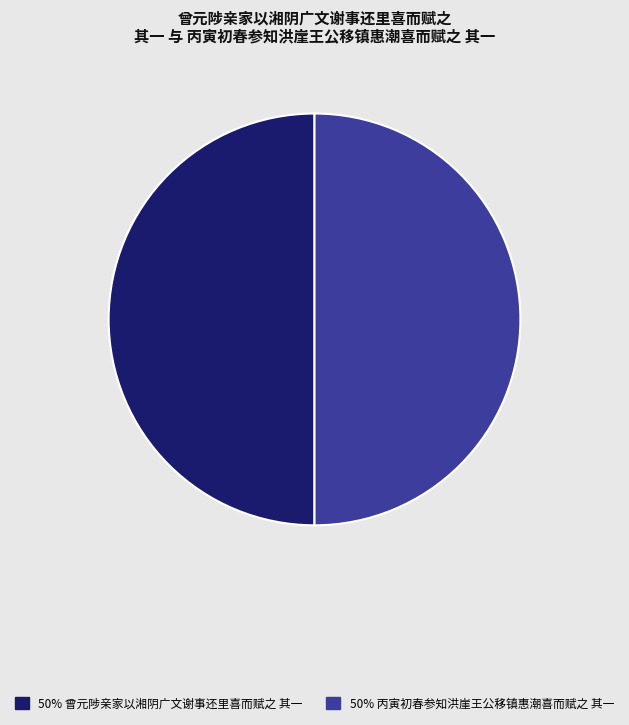

Rank the categories by value from lowest to highest.

曾元陟亲家以湘阴广文谢事还里喜而赋之 其一, 丙寅初春参知洪崖王公移镇惠潮喜而赋之 其一